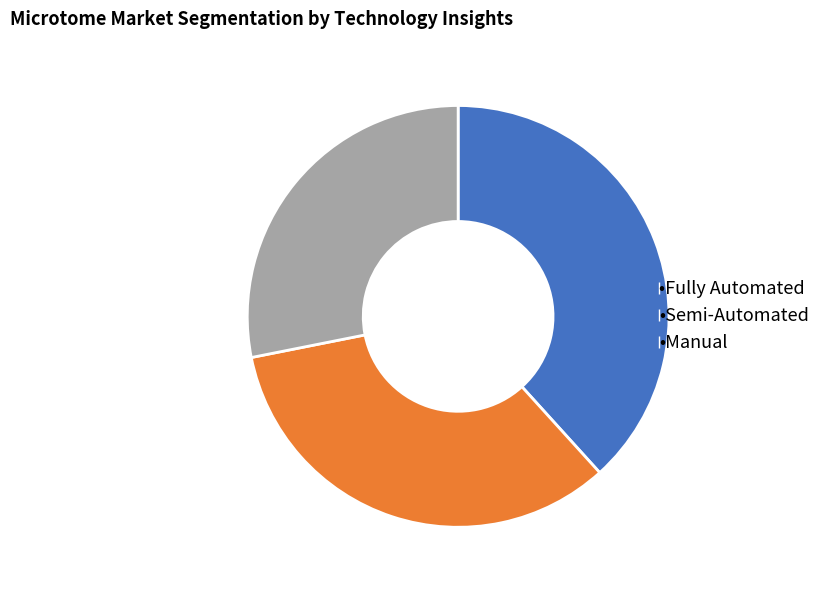

How many segments does this pie chart have?

3